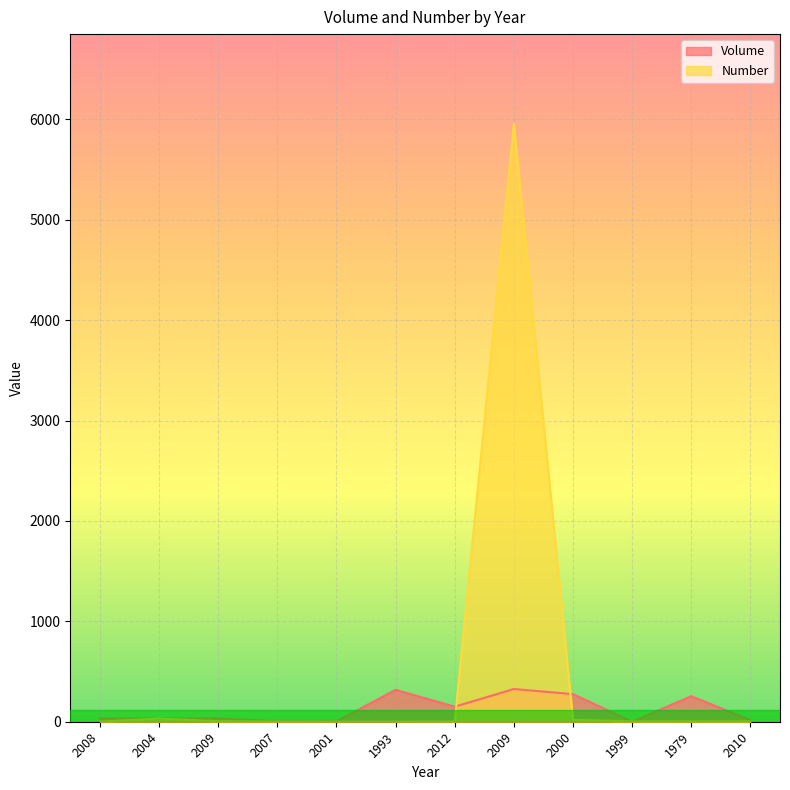

How many interior local peaks does the Number series have?

3